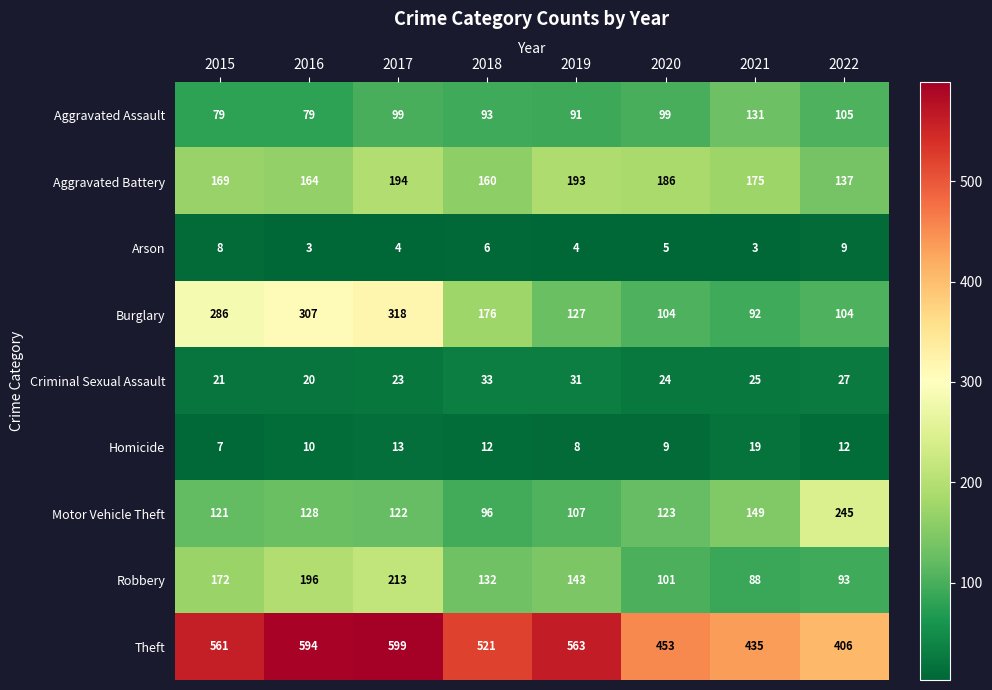

At which category is the sum across all series the highest?

2017